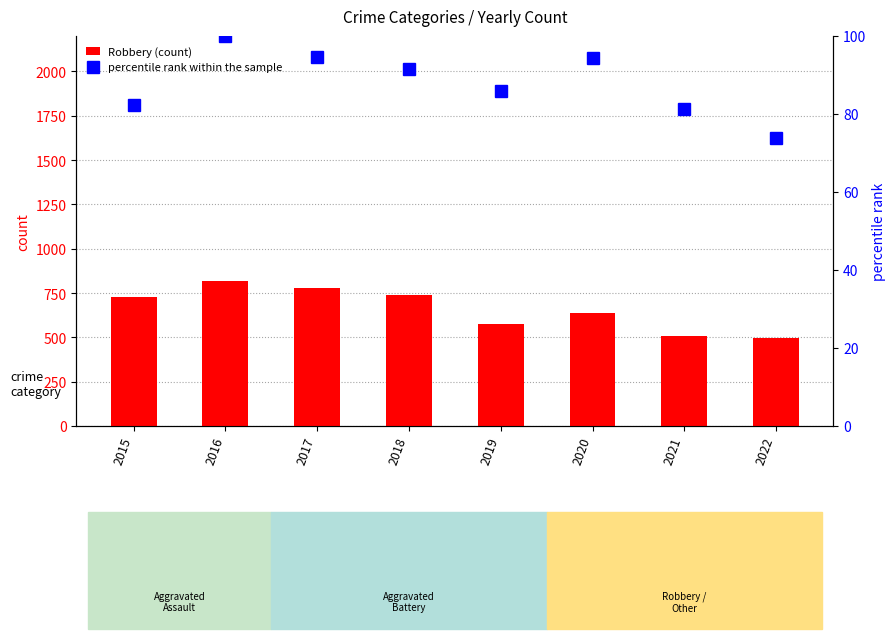

Reading left to right, list all the values displayed in this chart.

Robbery (count): 2015=726.0	2016=819.0	2017=780.0	2018=741.0	2019=577.0	2020=639.0	2021=506.0	2022=496.0
percentile rank within the sample: 2015=82.4	2016=100.0	2017=94.5	2018=91.6	2019=85.9	2020=94.3	2021=81.3	2022=73.9